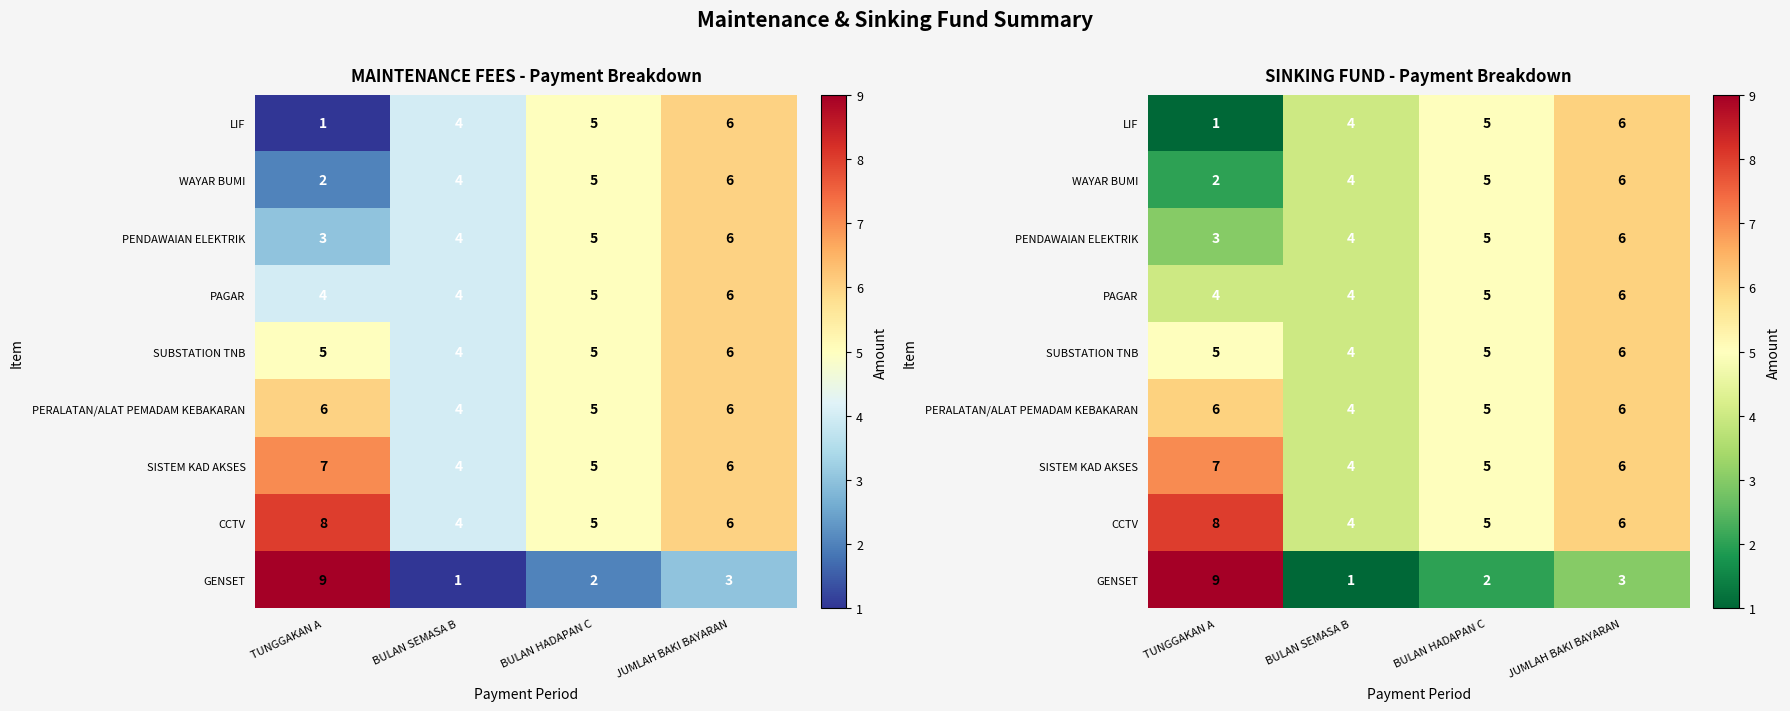

Between TUNGGAKAN A and BULAN SEMASA B, which series saw the biggest shift?

GENSET